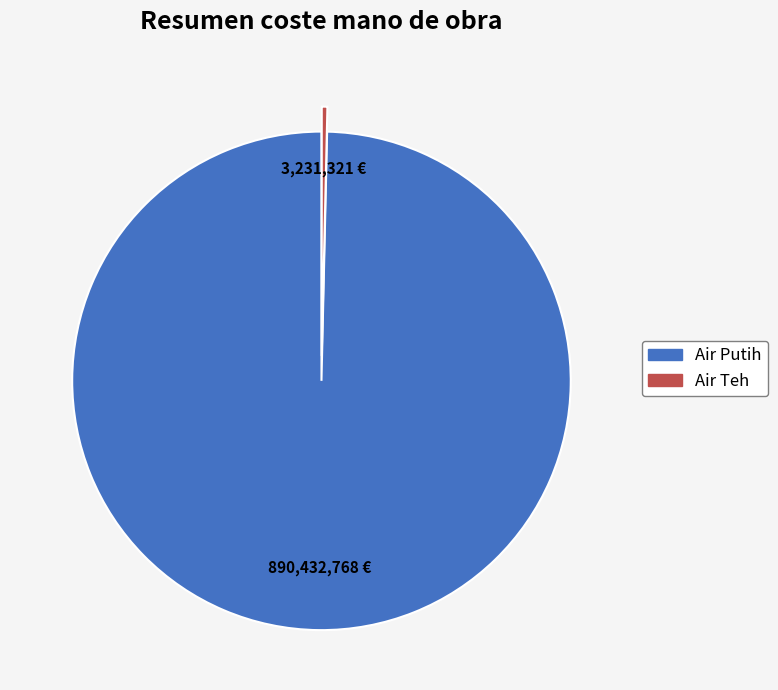

Which slice is the largest?

Air Putih